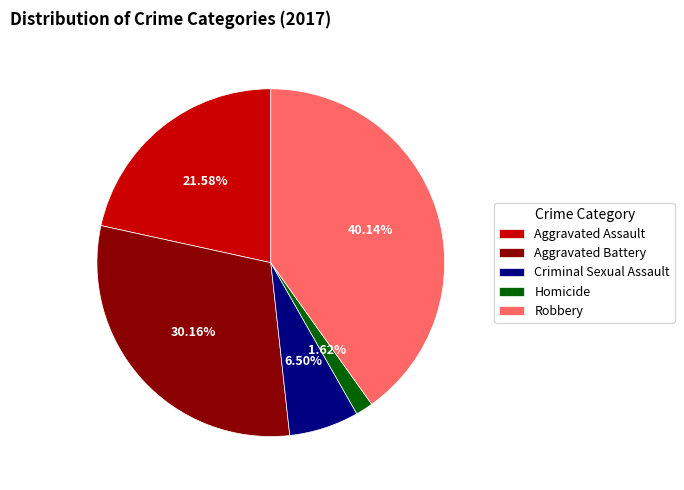

To the nearest percent, what is the average slice percentage?

20%